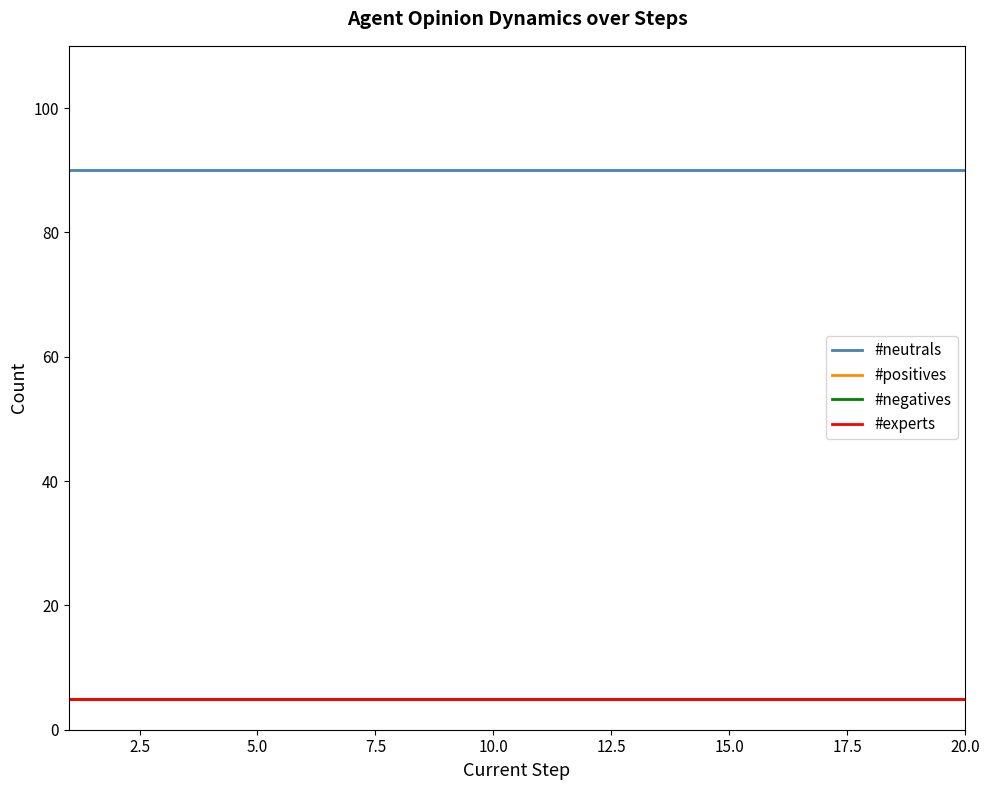

Is this an area chart (filled region under the line)?

No